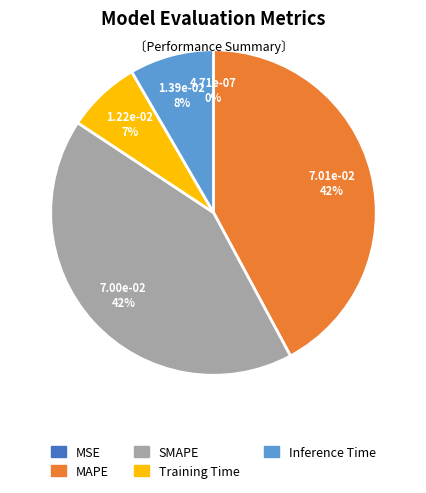

To the nearest percent, what is the average slice percentage?

20%